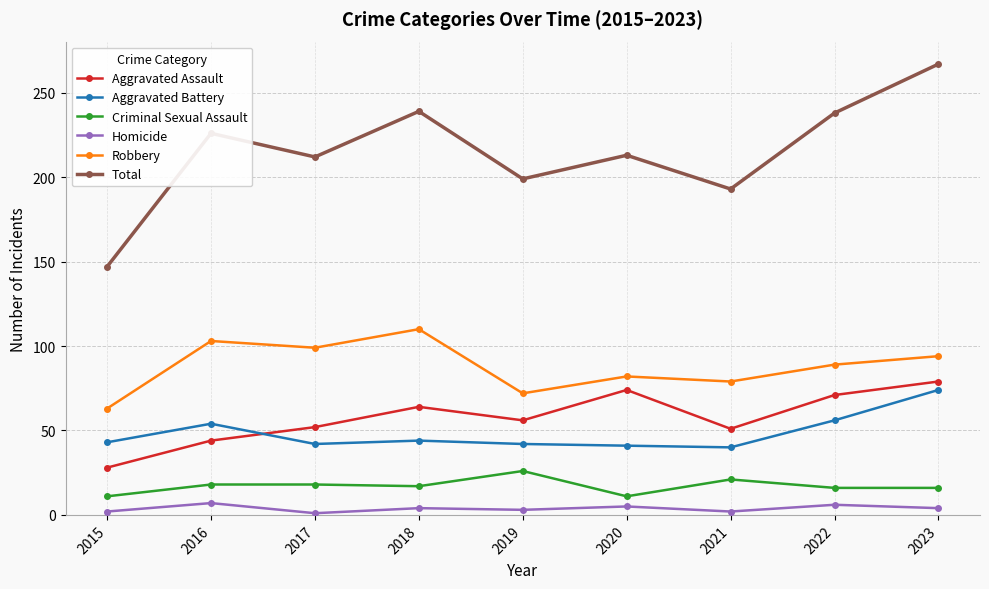

What is the difference between the Criminal Sexual Assault values at 2016 and 2022?

2